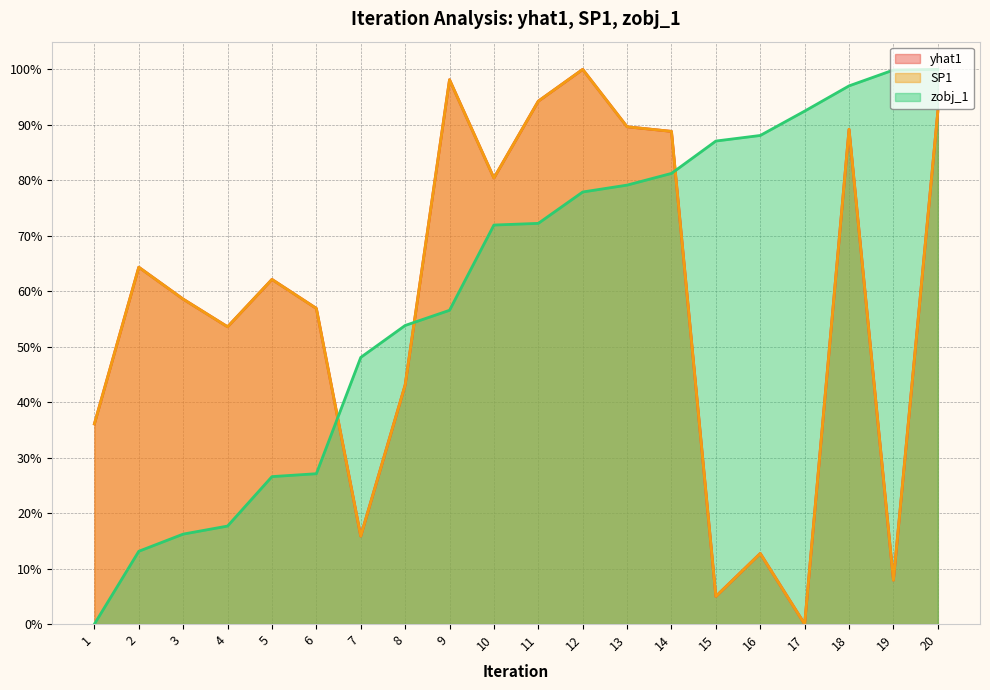

Where is the first local minimum for SP1?

4